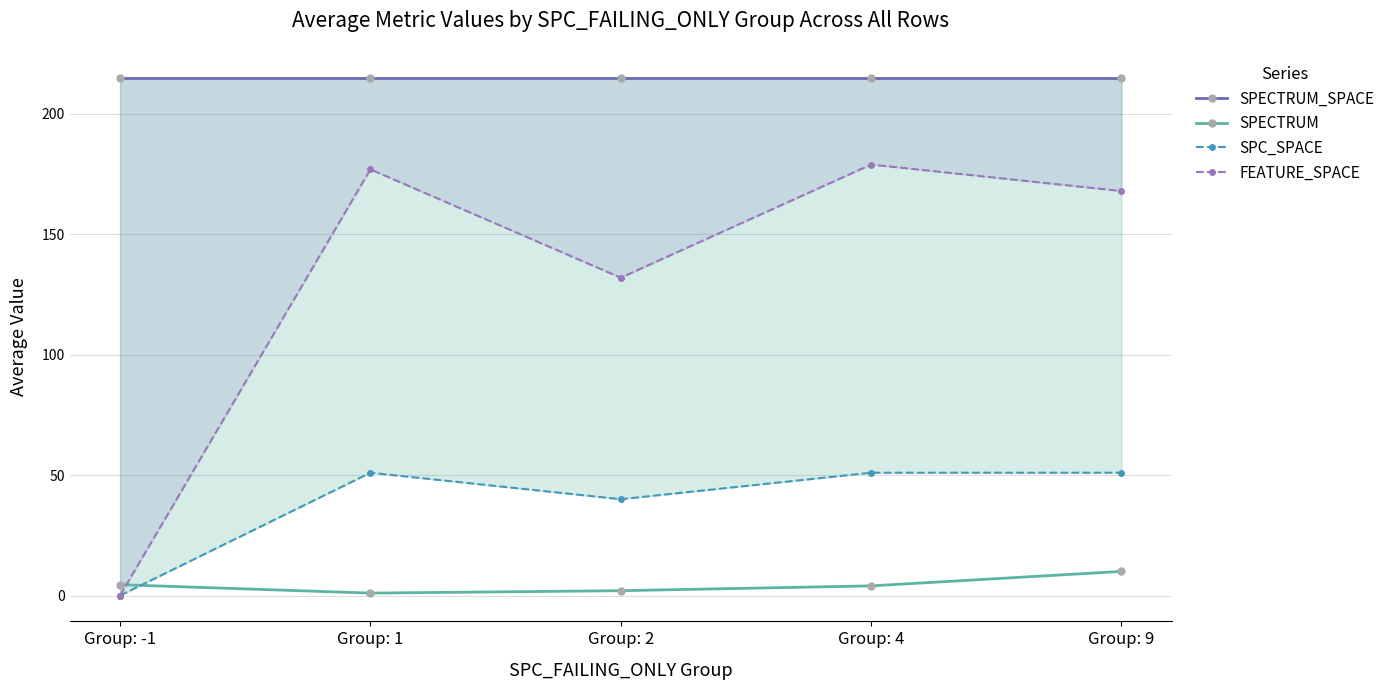

What is the highest value of the SPC_SPACE series?

51.0